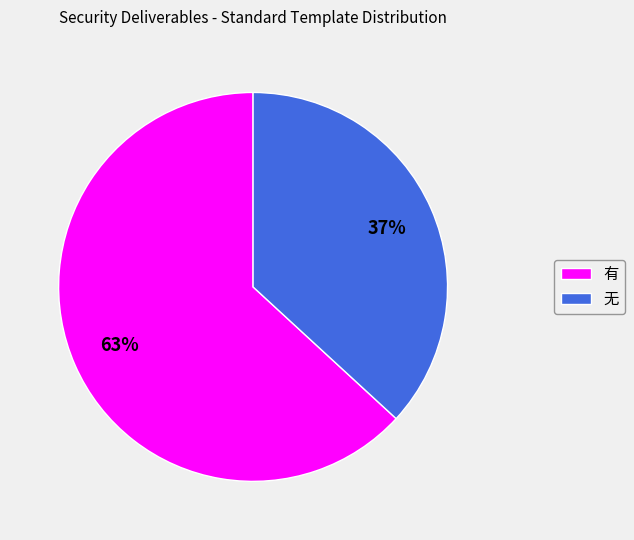

Does 有 account for over 50% of the chart?

Yes